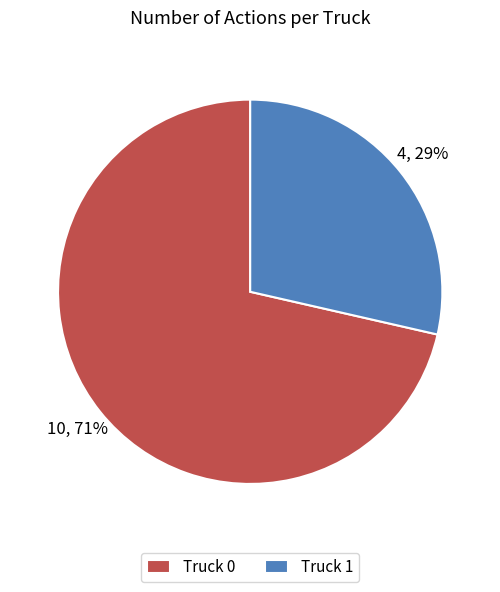

Approximately how many times larger is the value at Truck 1 compared to Truck 0?

0.4